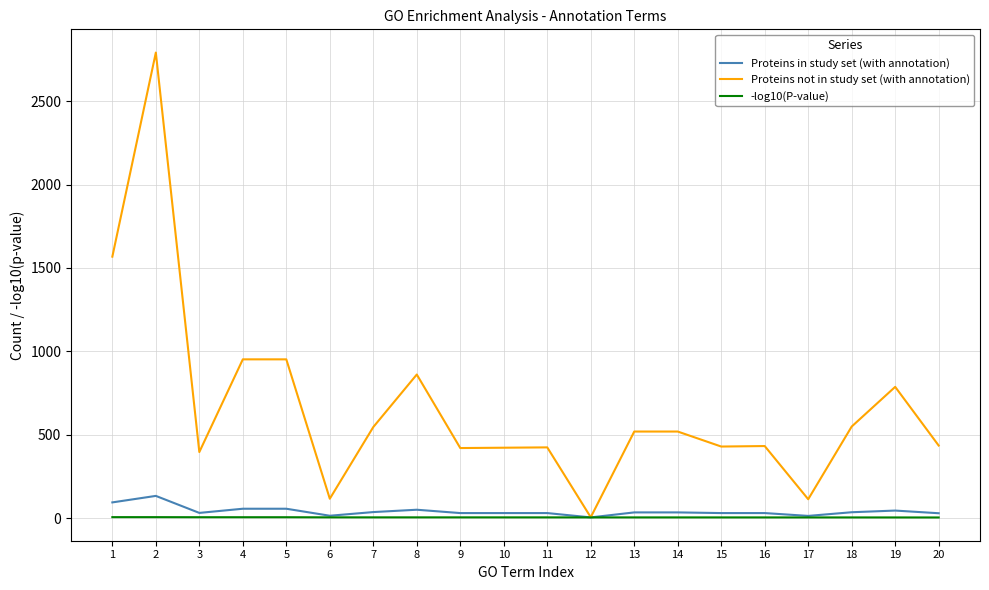

The value of Proteins not in study set (with annotation) at 8 is 861.0. True or false?

True